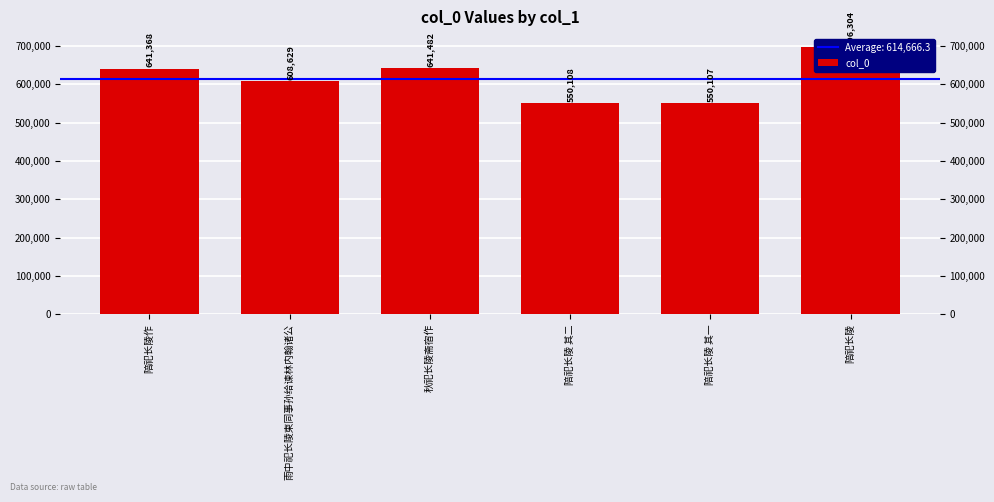

Does the chart contain any negative values?

No